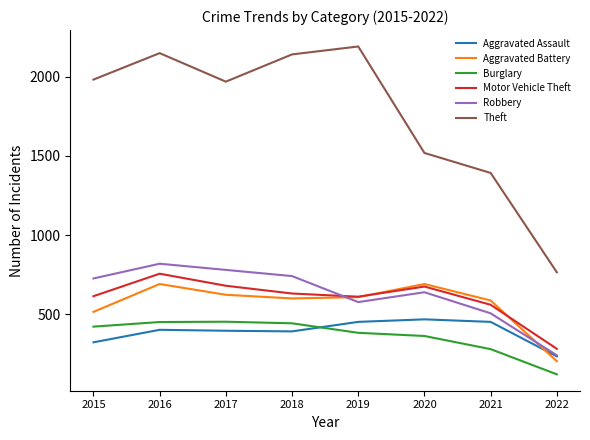

True or false: Aggravated Battery has more than 2 interior local peaks.

False